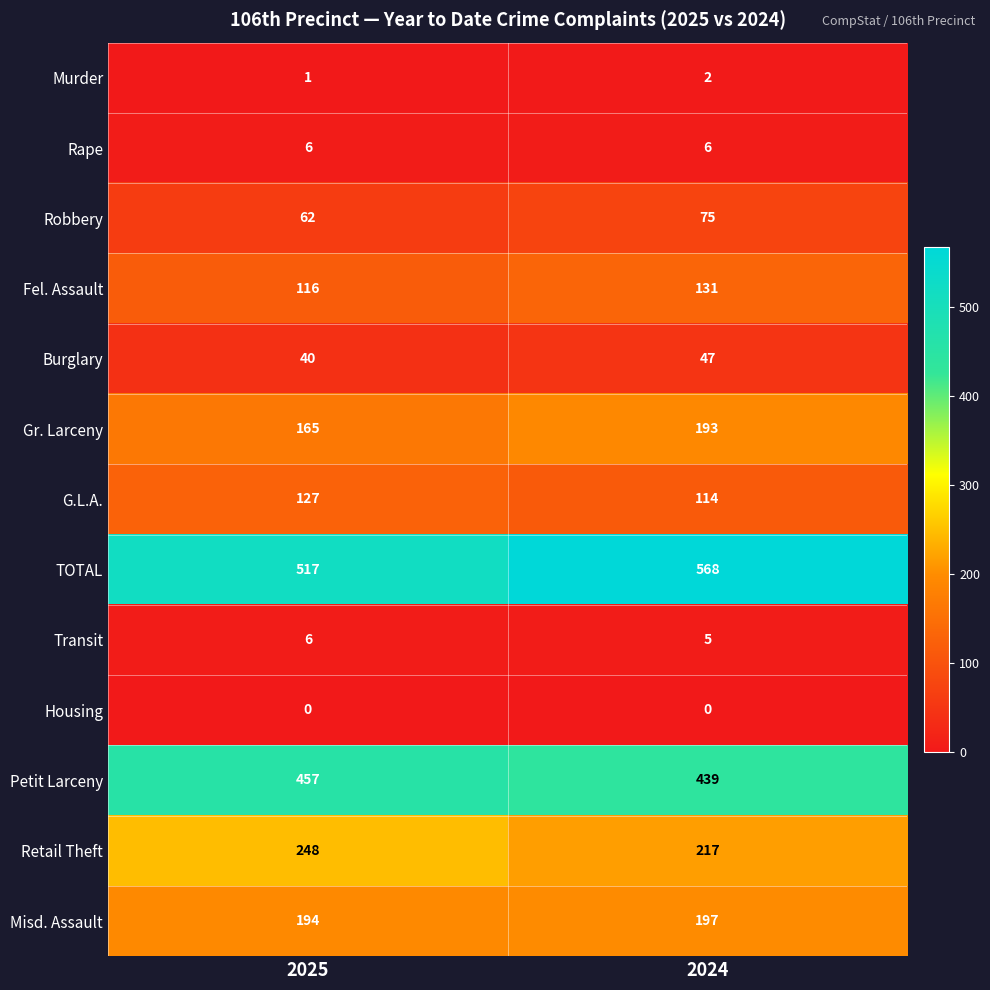

The Fel. Assault series shows 221 at 2024. True or false?

False